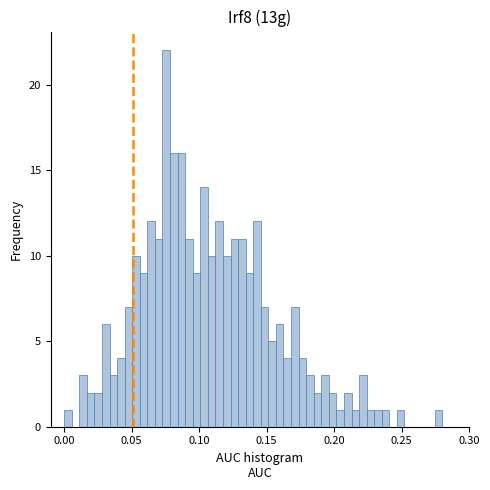

Around what value on the x-axis is the tallest bar? Give the approximate position of its centre, as read against the axis.

0.075